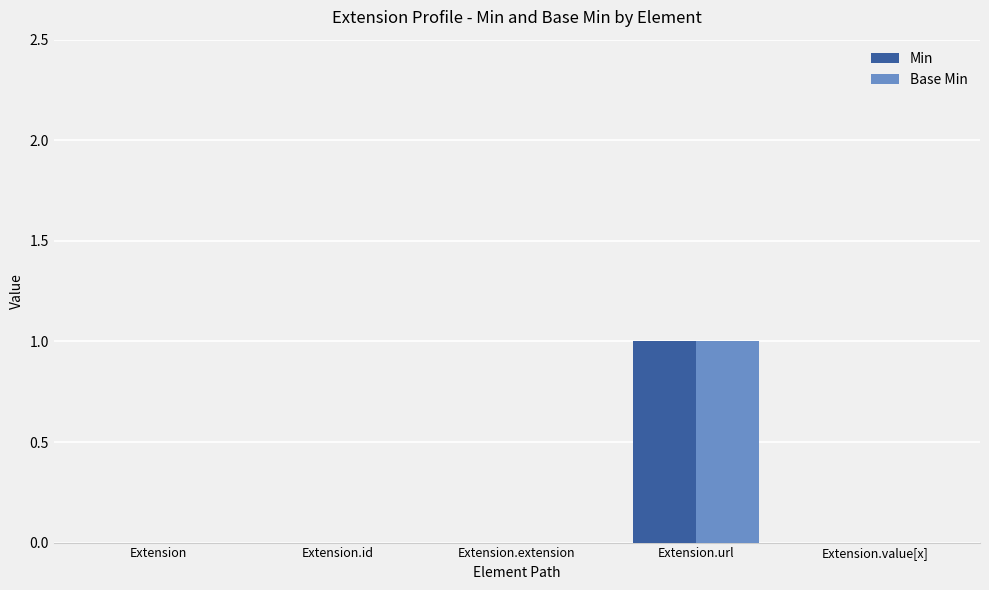

Which label corresponds to the largest value in the chart?

Extension.url